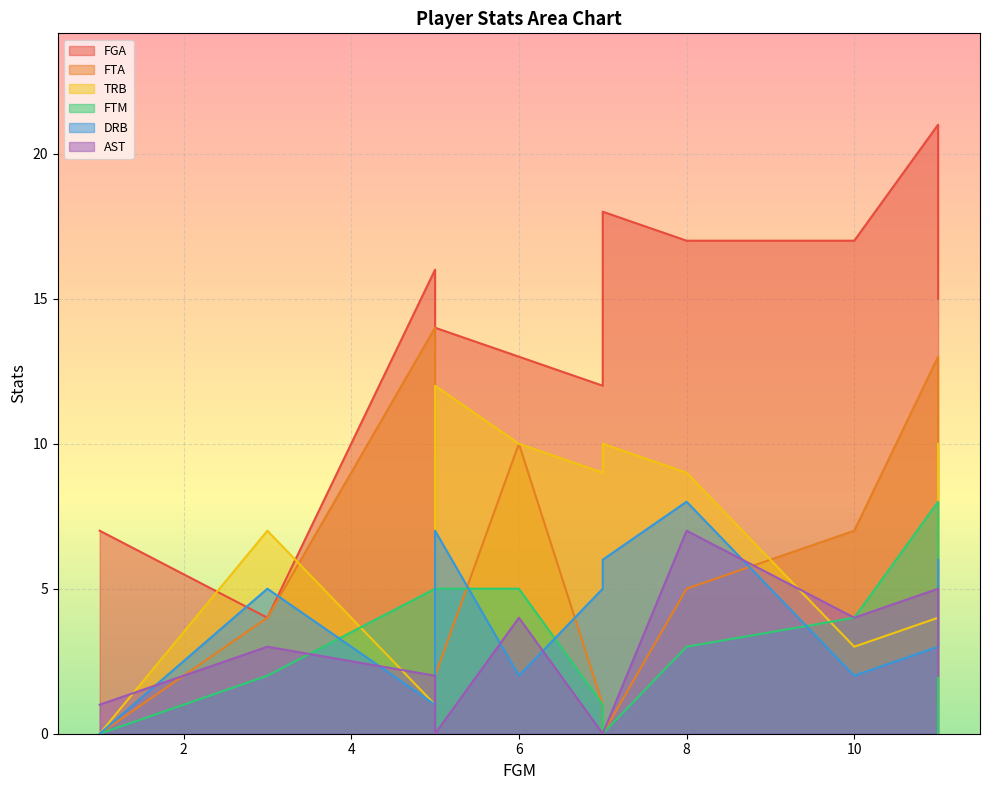

Count the number of categories in the chart.

11